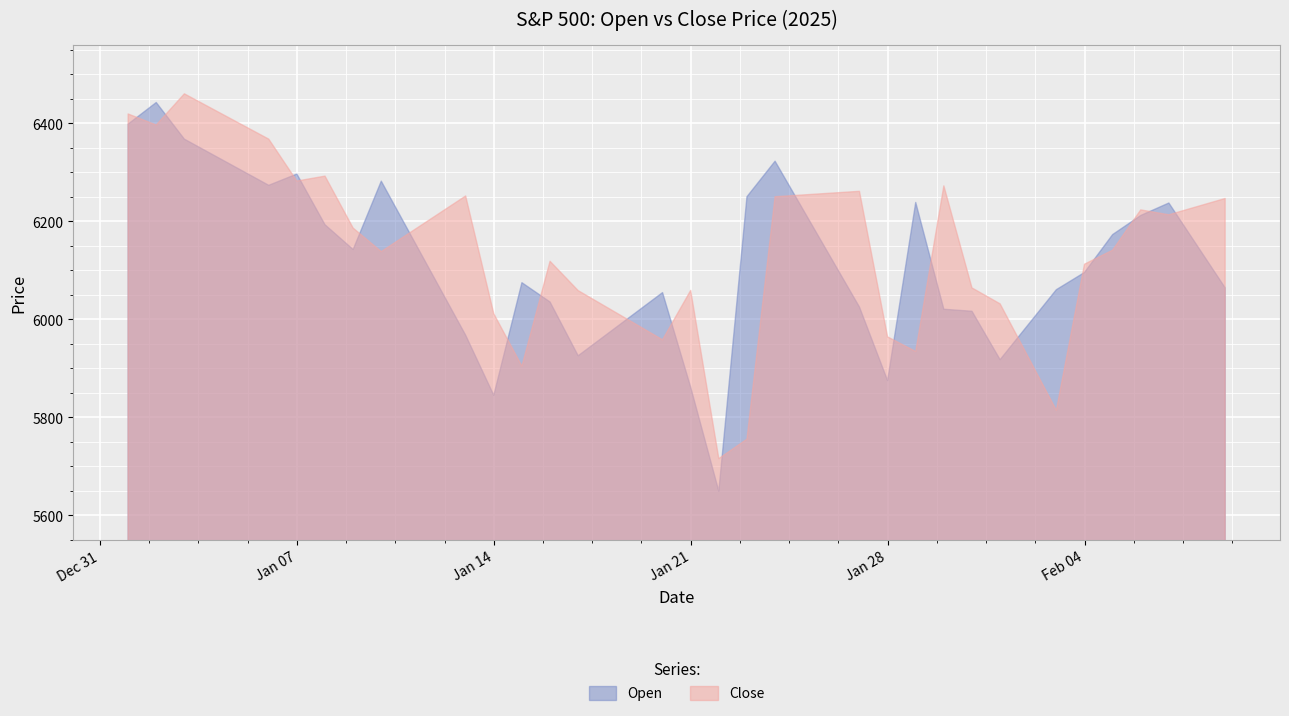

At which category does Close reach its first local peak?

2025-01-03